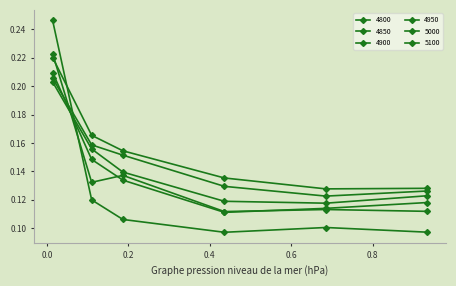

What is the value of the 4800 point at the 2nd from the left?

0.1